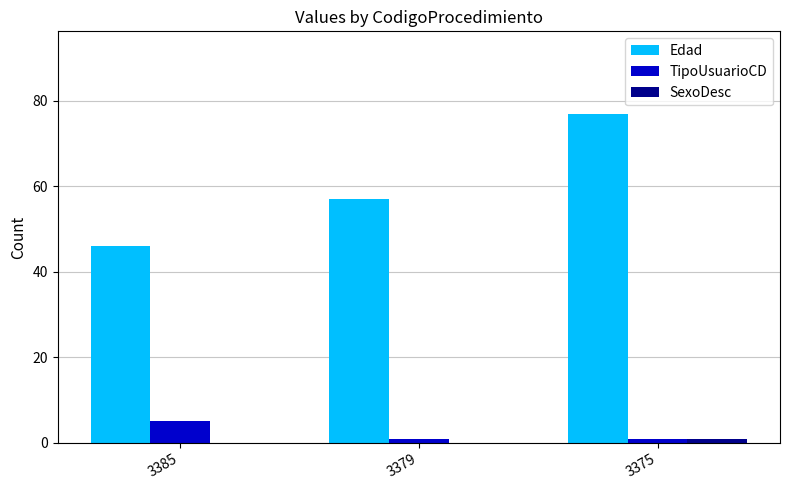

How many Edad values are between 46 and 77?

3